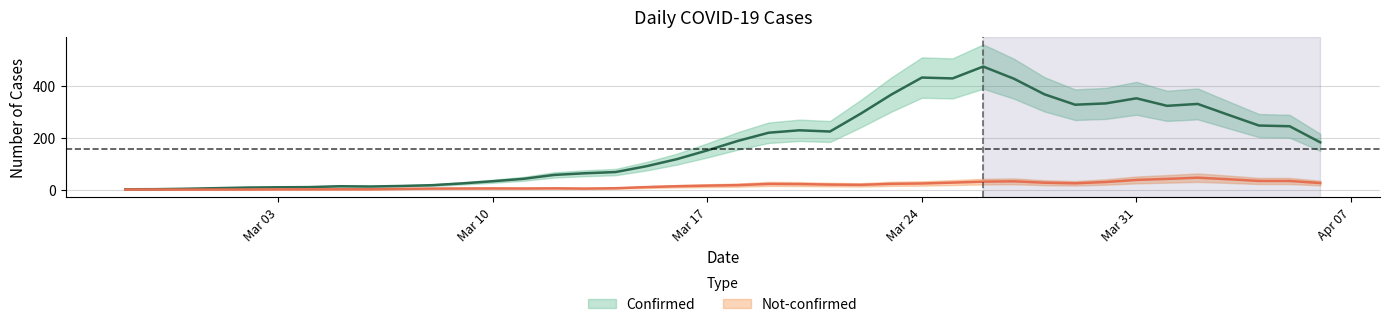

What are all the series names shown in the legend?

confirmed, not-confirmed